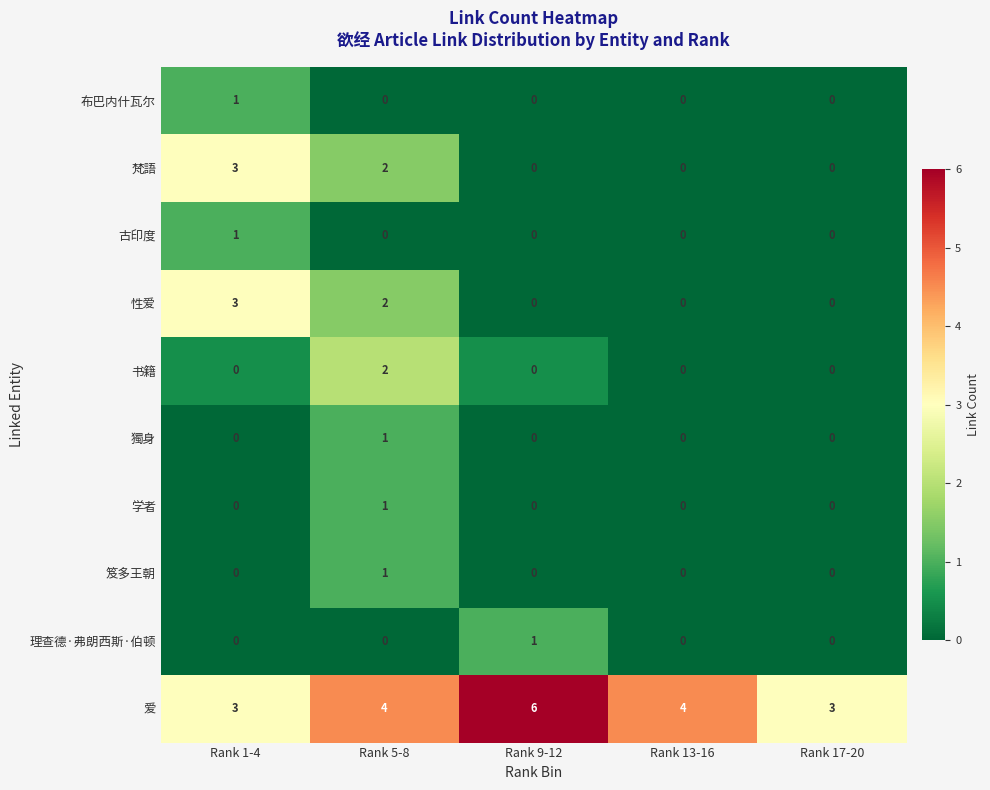

Which series has the largest total across all categories?

爱